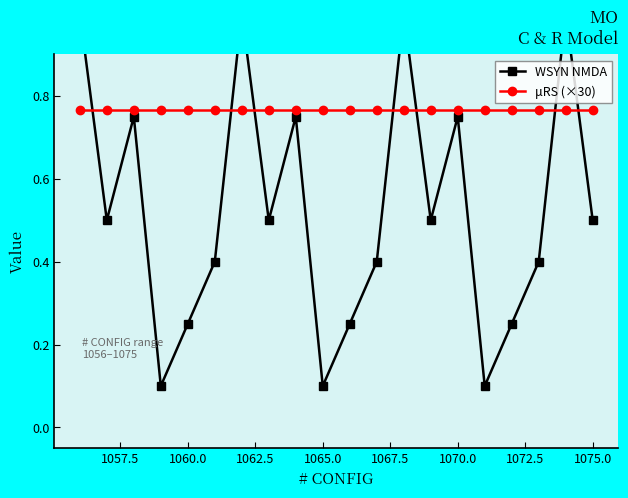

Which series has the widest spread of values?

WSYN NMDA